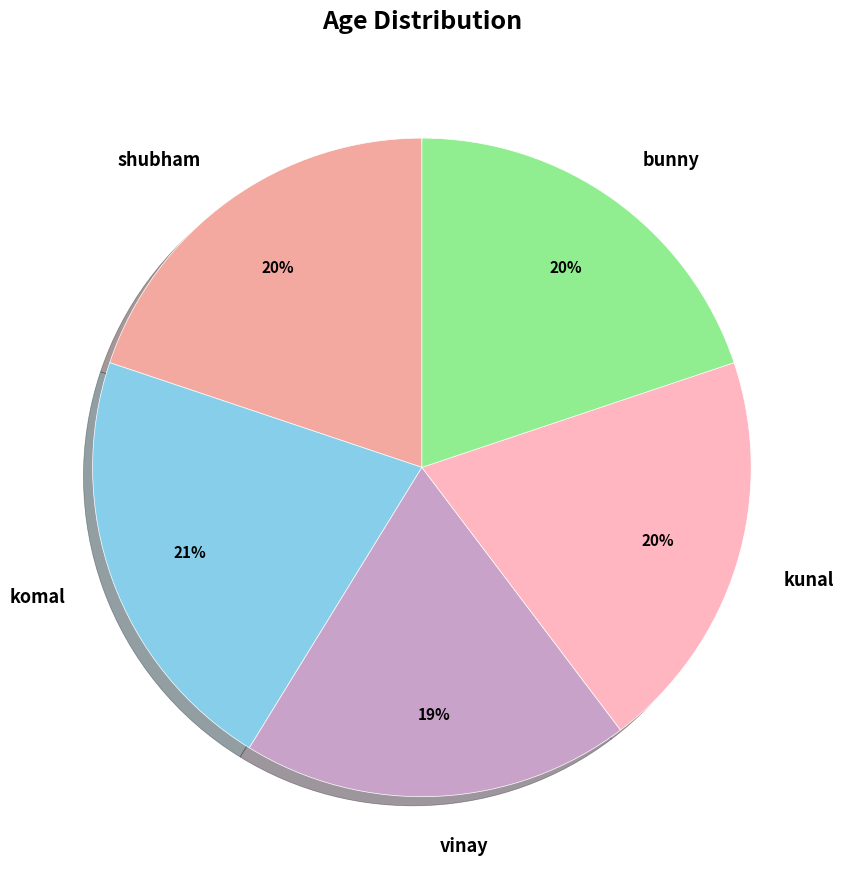

Which category has the biggest portion of the pie?

komal